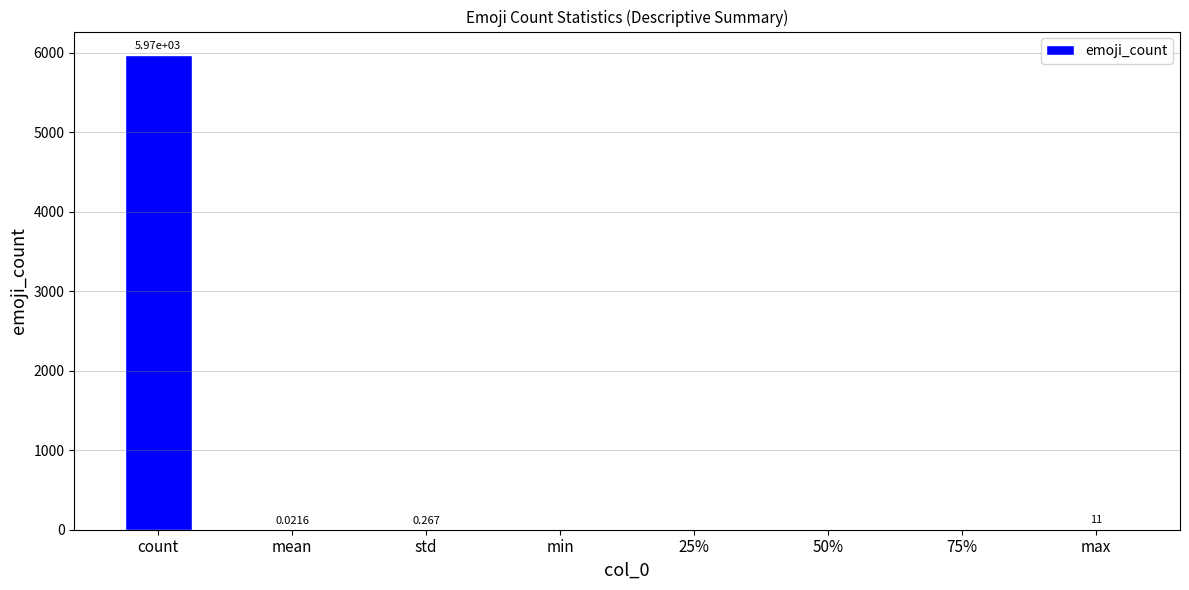

At which label is the value closest to 2983?

max